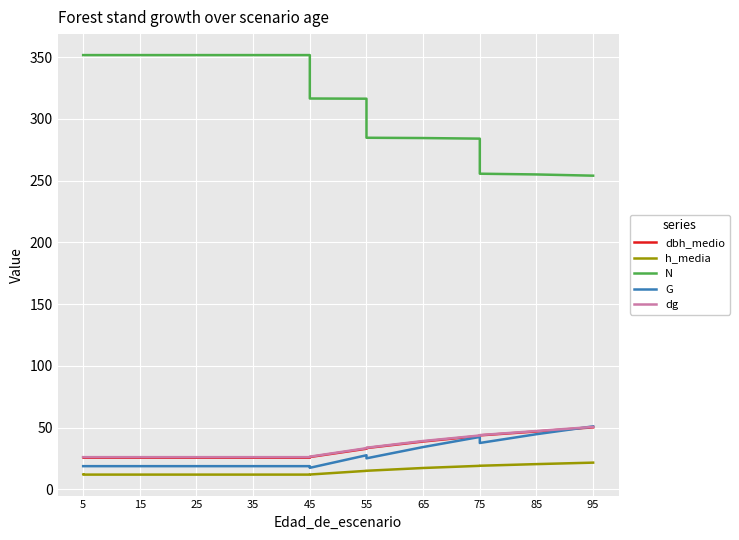

What is the value of the h_media point at the 12th from the left?

19.0